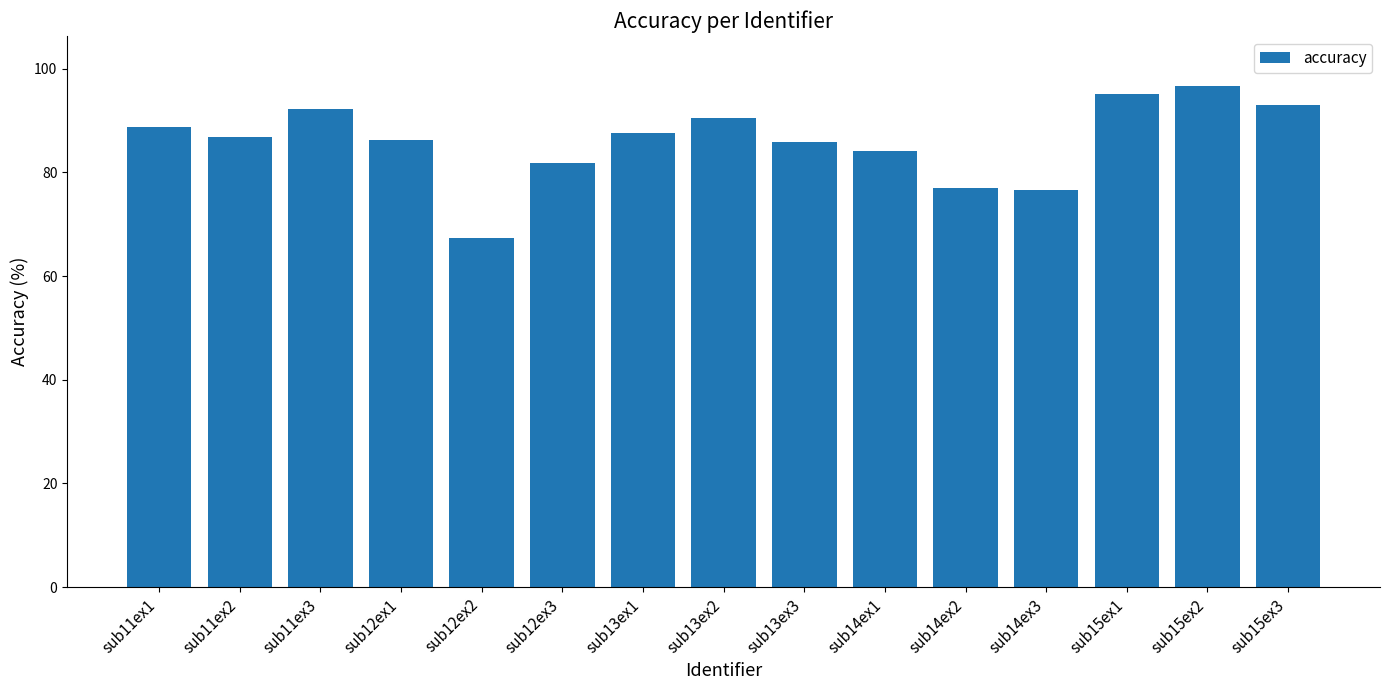

What is the ratio of the value at sub13ex2 to the value at sub14ex1?

1.1